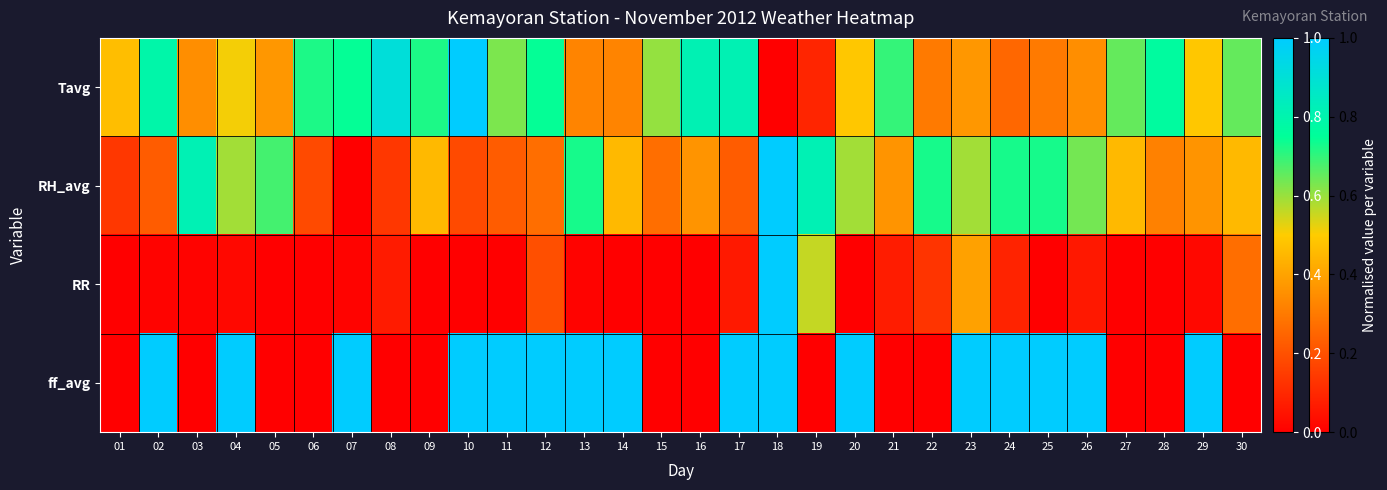

Which series has the largest range (max minus min)?

Tavg